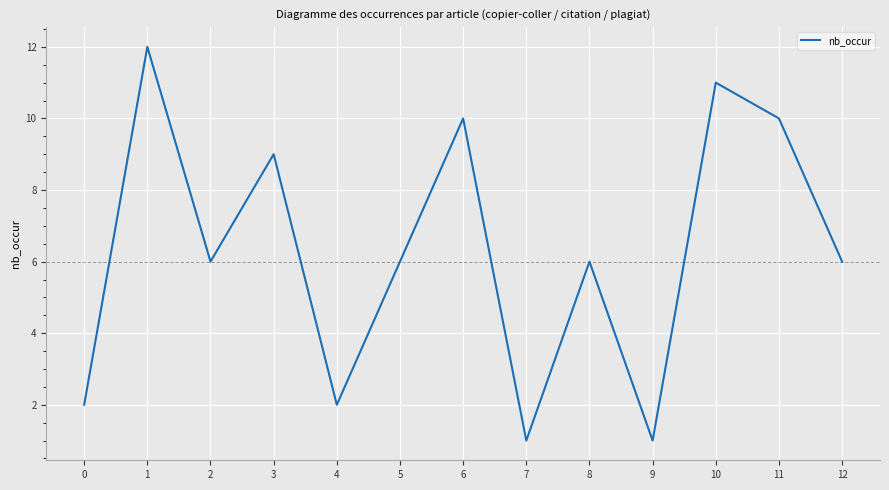

What is the change in value from 5 to 10?

+5